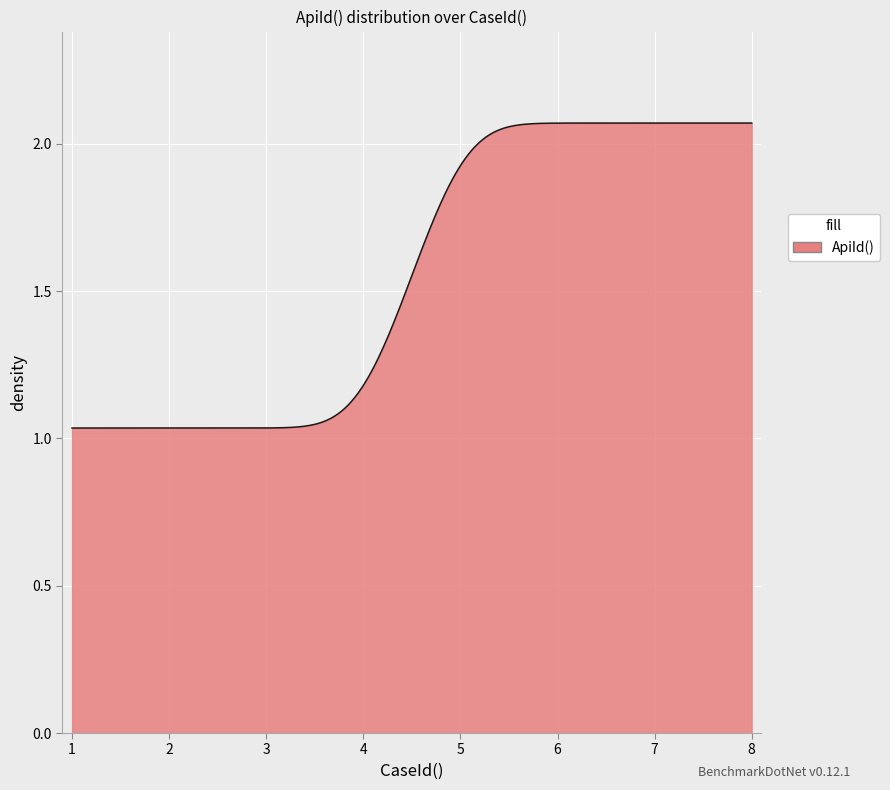

How many lines are shown in the chart?

1